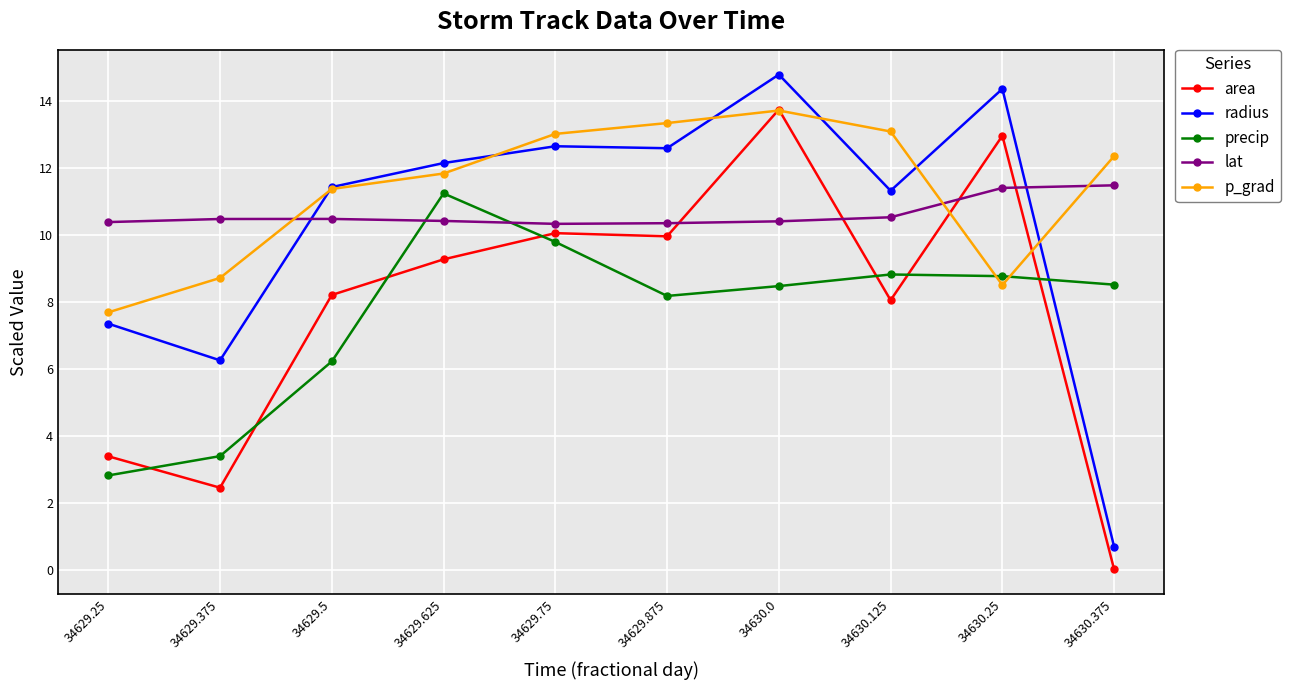

Where do lat and p_grad first cross each other?

34629.375 and 34629.5